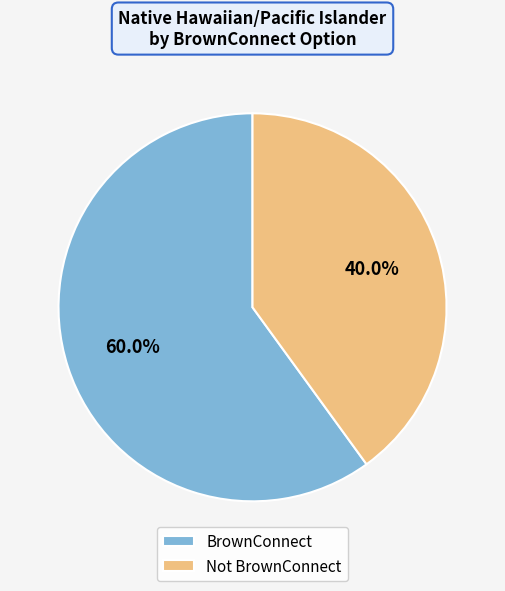

Does Not BrownConnect represent more than half of the total?

No